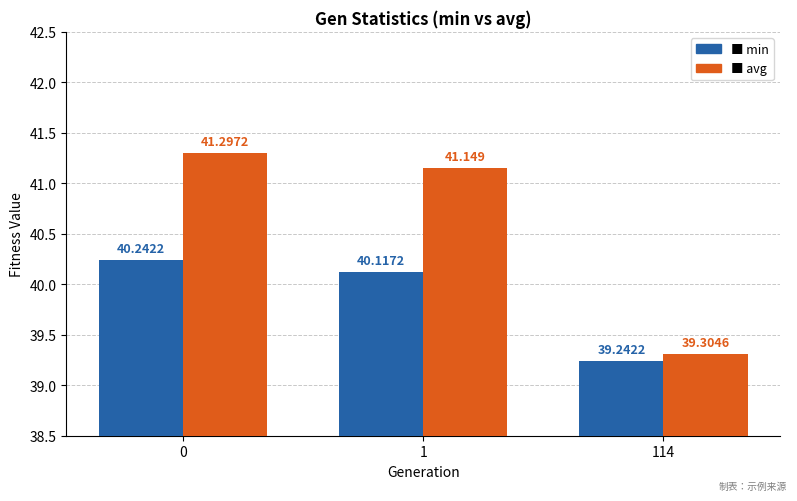

True or false: min has a value of 39.2 at 114.

True